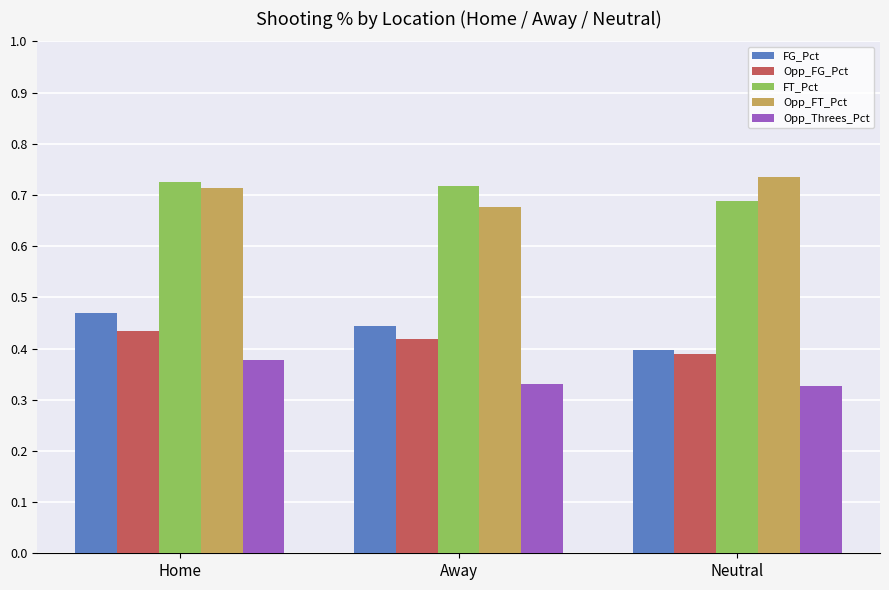

At which category is the sum across all series the highest?

Home